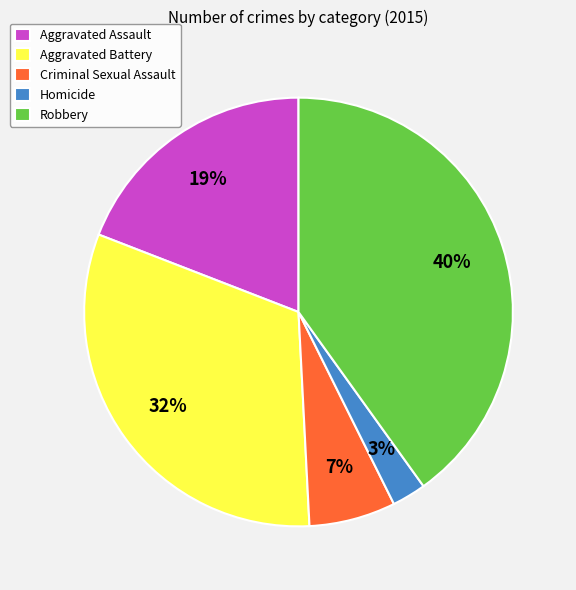

What is the largest slice in the pie chart?

Robbery